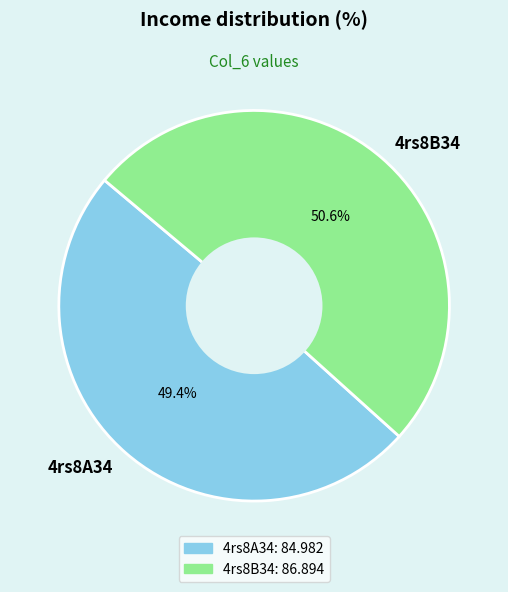

Which has a higher value, 4rs8A34 or 4rs8B34?

4rs8B34